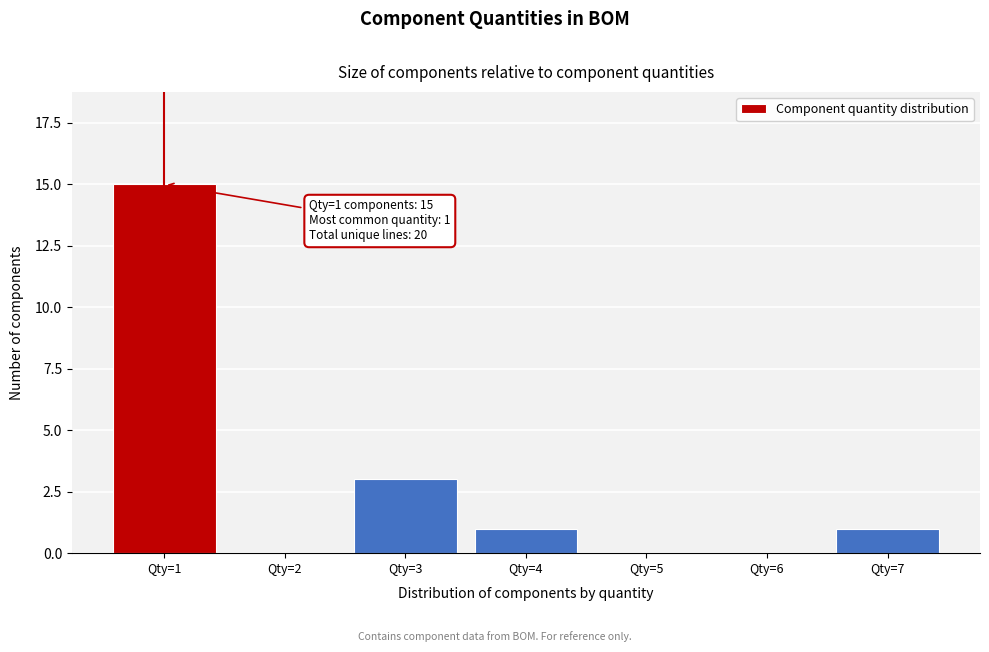

What is the sum of all values?

20